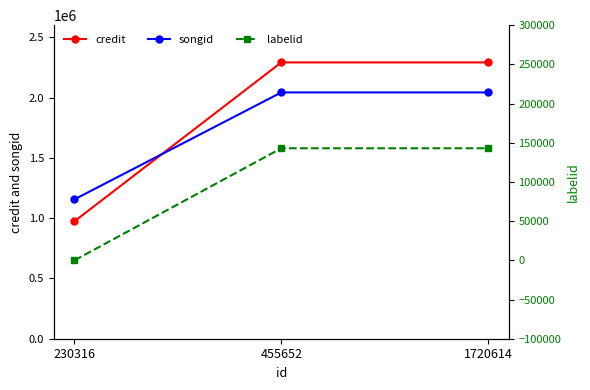

What is the difference between the second highest and minimum values in the labelid series?

142961